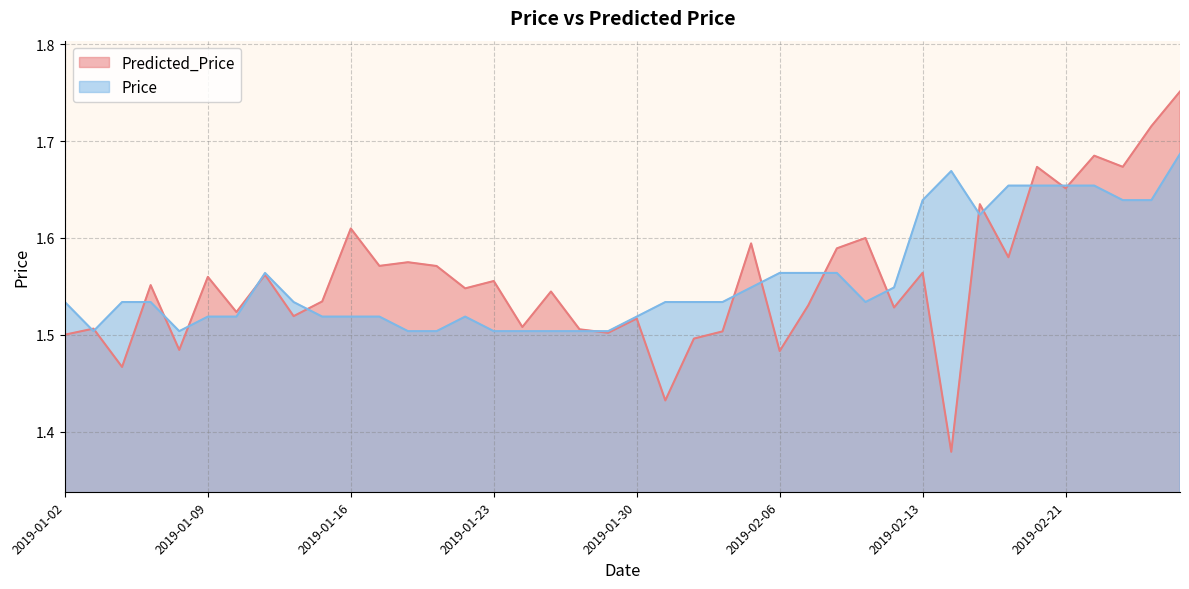

What is the label of the 6th point from the left?

2019-01-09